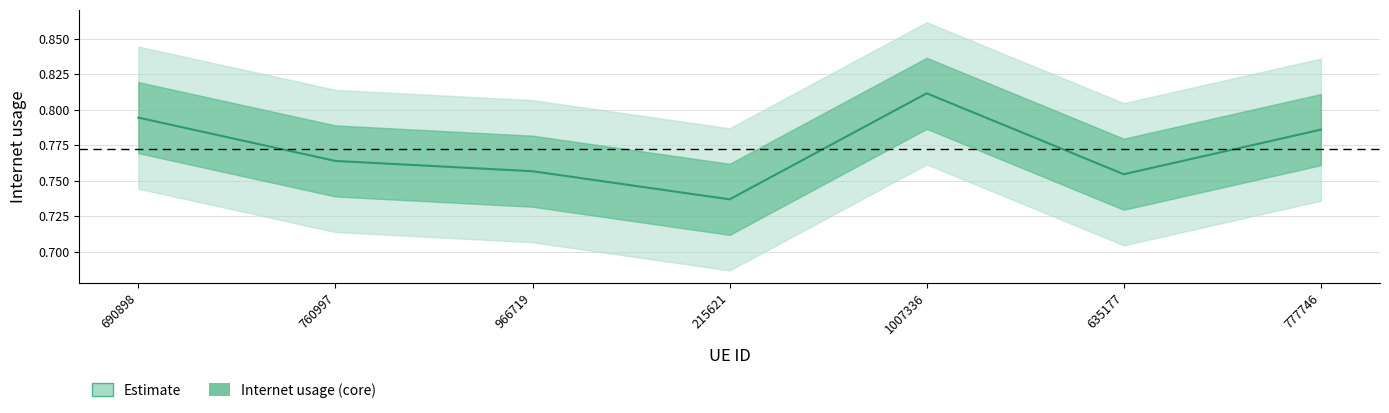

What value does the data have at 1007336?

0.8